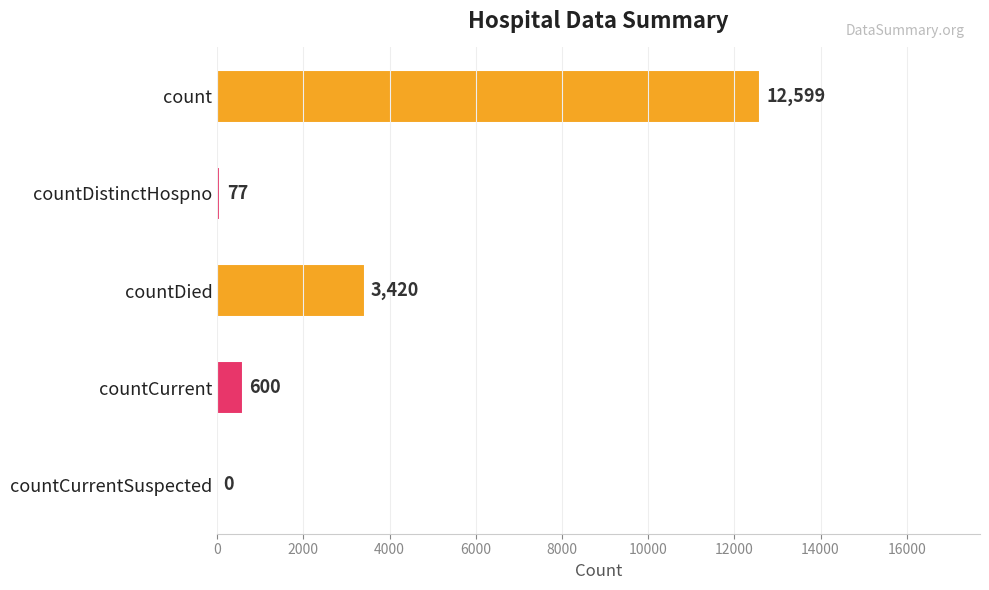

What is the change in value from count to countDistinctHospno?

-12522